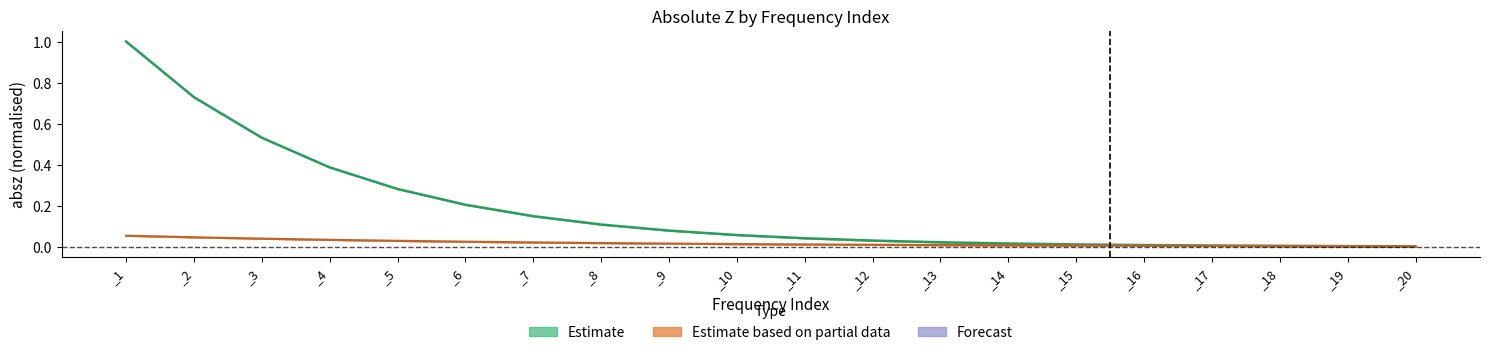

True or false: absz_chunk0 has a value of 0.7 at _4.

False